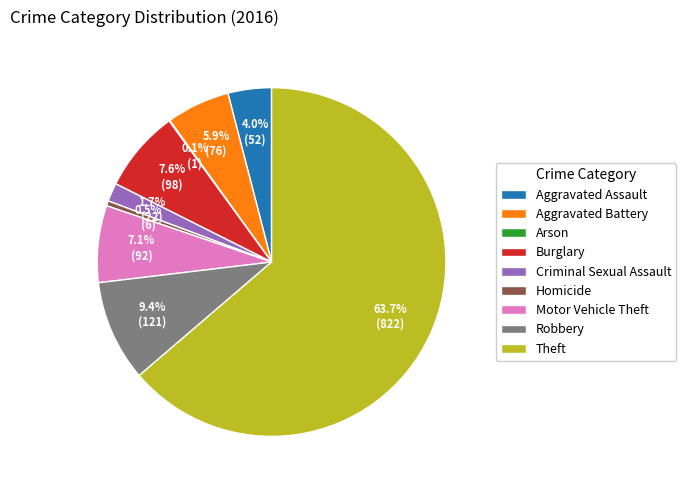

What is the largest slice in the pie chart?

Theft